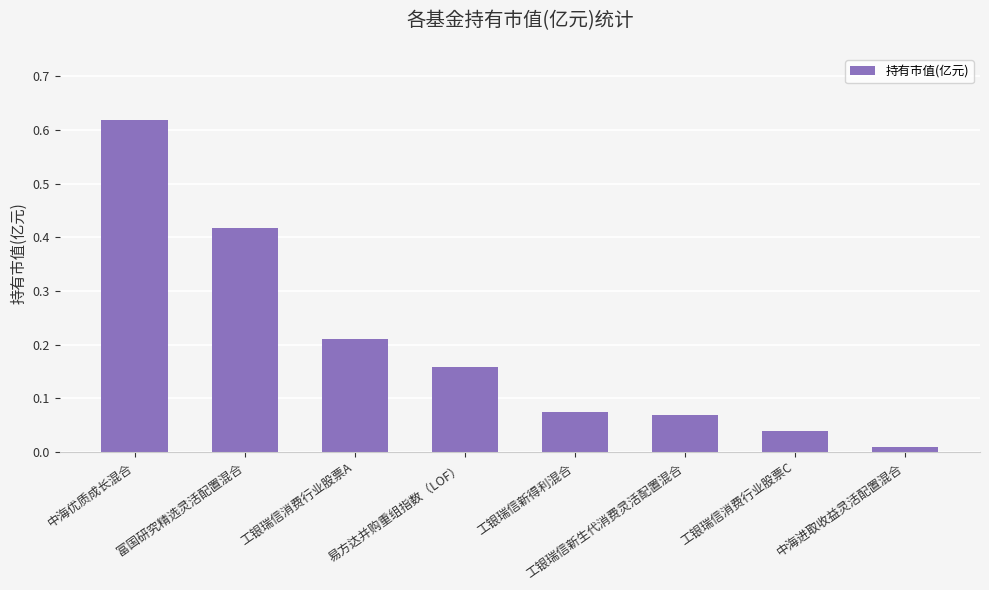

What is the sum of all values?

1.6